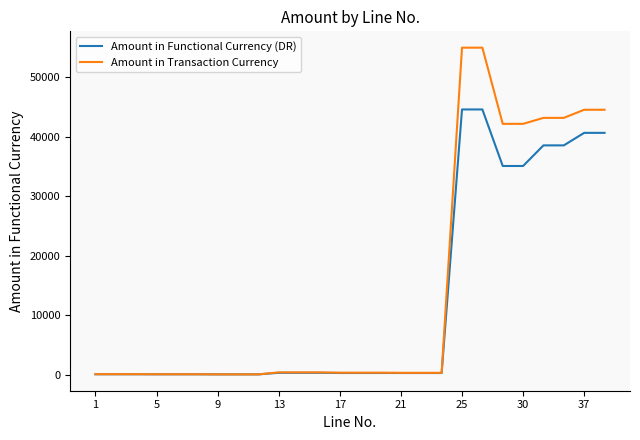

List the series in order of their peak value, highest first.

Amount in Transaction Currency, Amount in Functional Currency (DR)